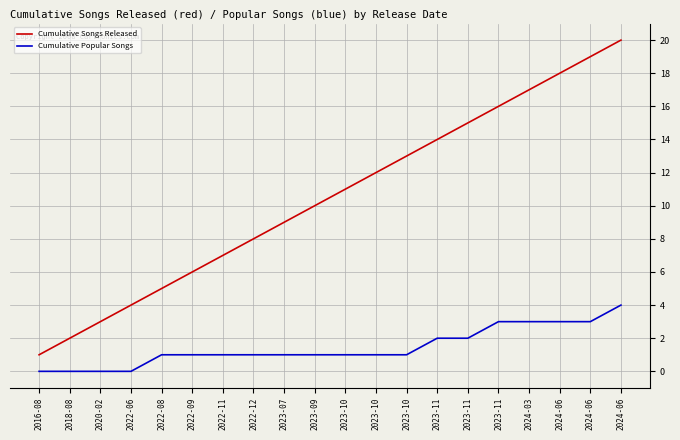

True or false: Cumulative Popular Songs has a value of 1 at 2022-11.

True